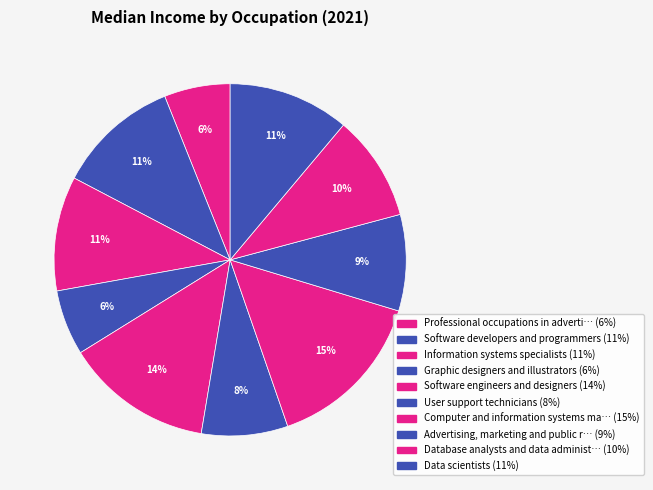

How many slices are in this pie chart?

10